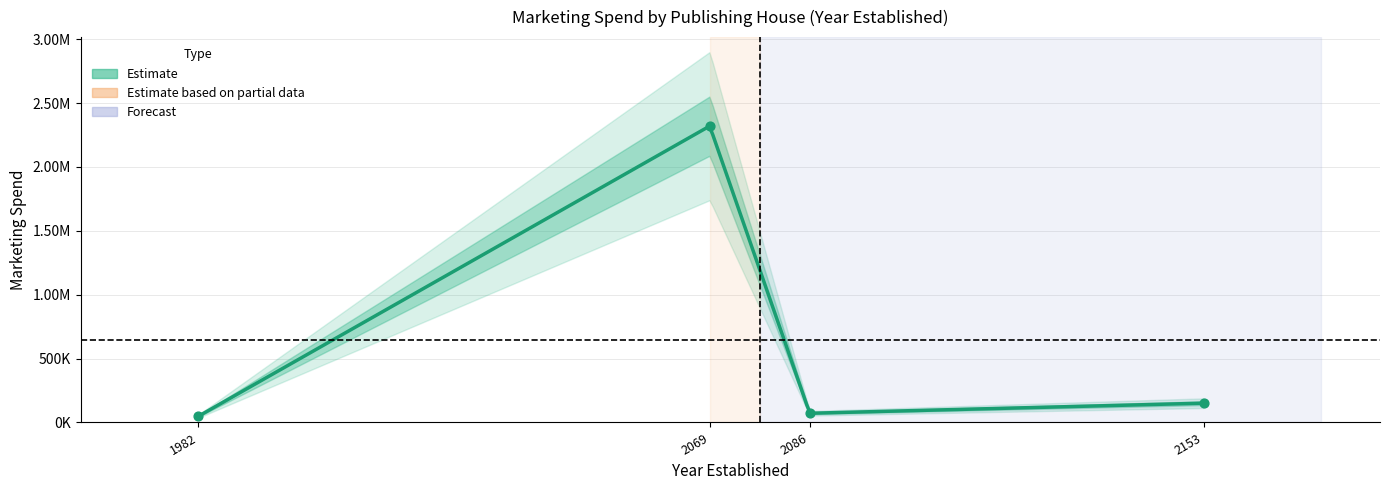

What is the change in value from Sound & Seas Co. (2153) to Etaoin Shrdlu Press (2069)?

+2169000